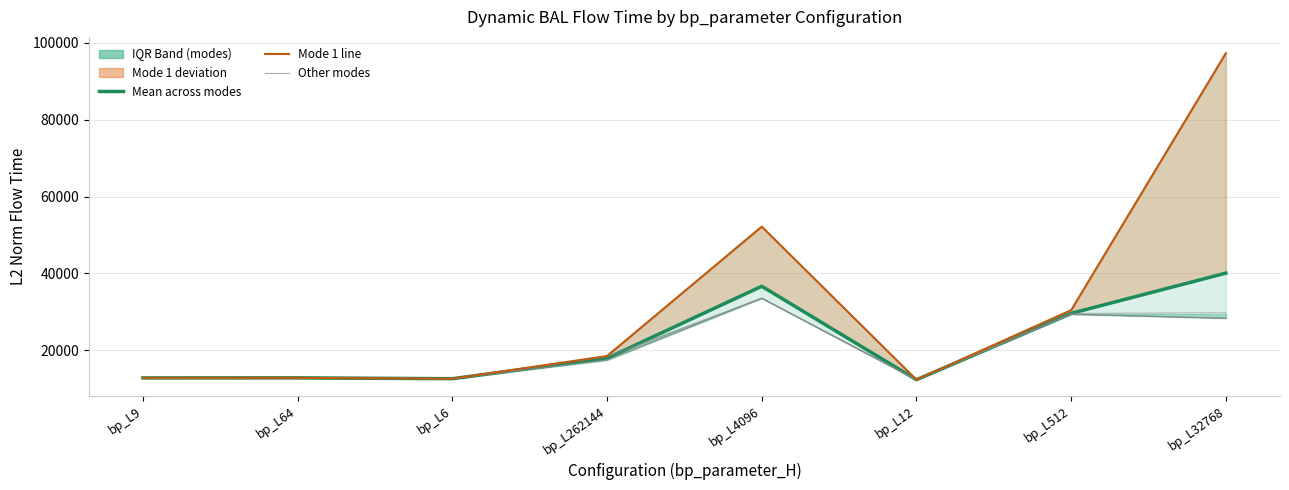

Which series has the largest total across all categories?

mode1